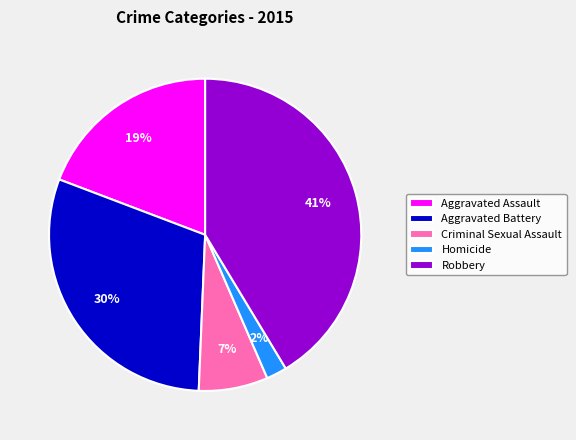

Between Criminal Sexual Assault and Robbery, which is larger?

Robbery